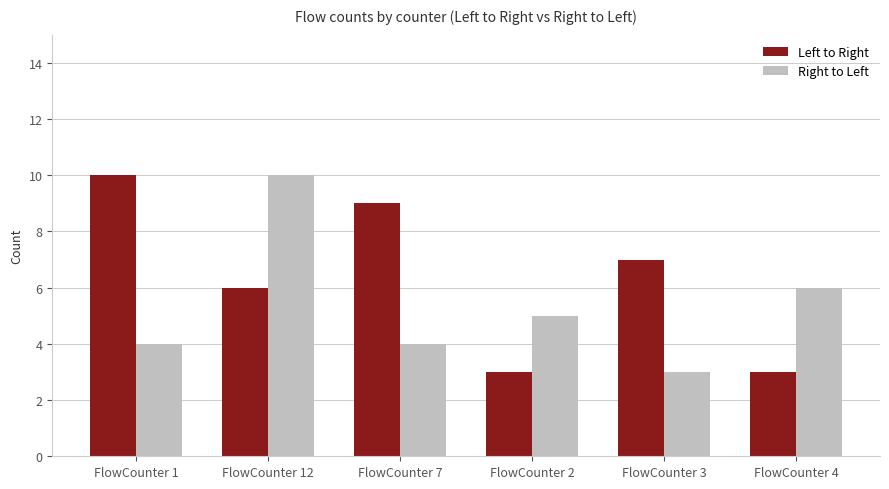

At which category is the sum across all series the highest?

FlowCounter 12